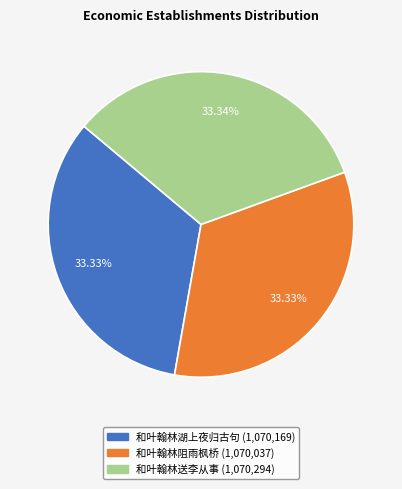

Do 和叶翰林湖上夜归古句 and 和叶翰林送李从事 together represent more than half of the pie?

Yes